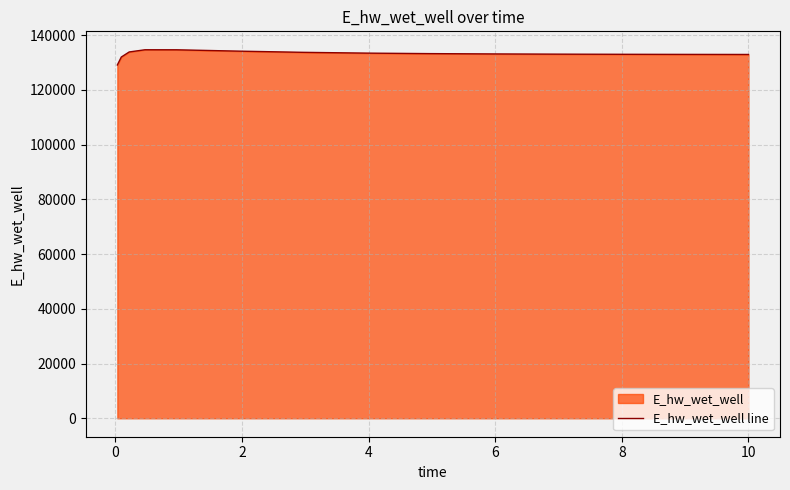

What is the minimum value shown in the chart?

129071.4